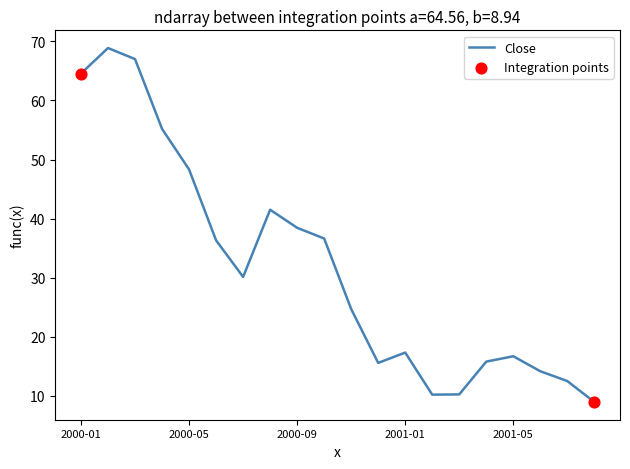

What is the minimum value shown in the chart?

8.9